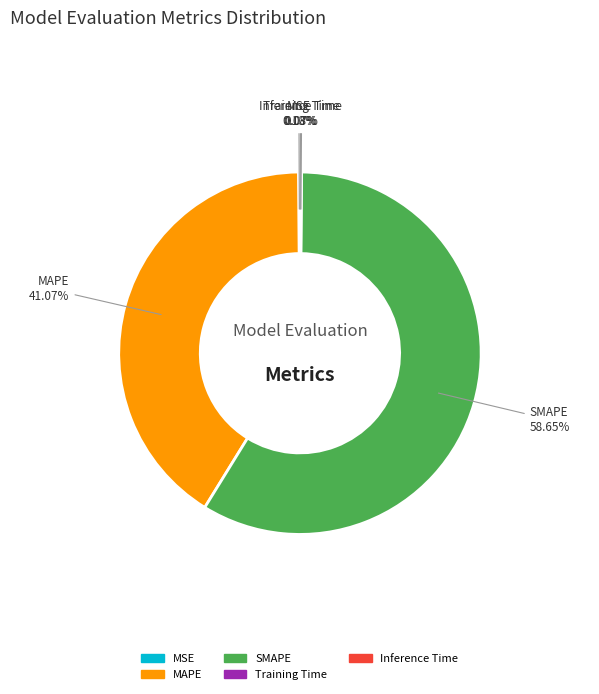

Which category has the biggest portion of the pie?

SMAPE